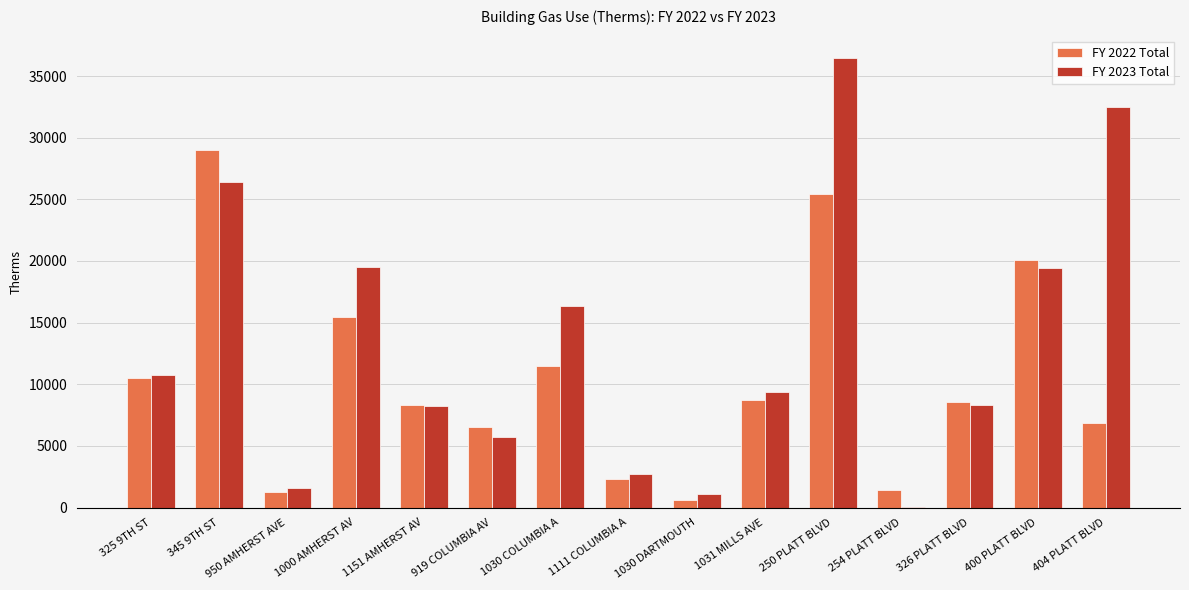

Which series has the largest total across all categories?

FY 2023 Total